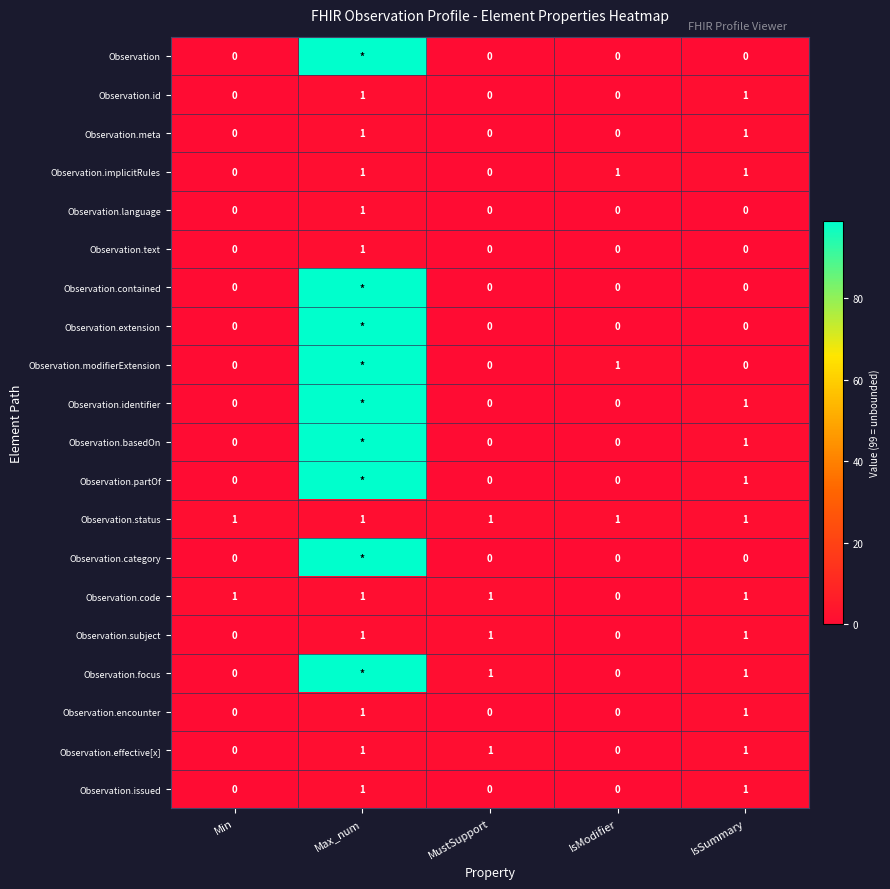

What is the greatest value displayed?

99